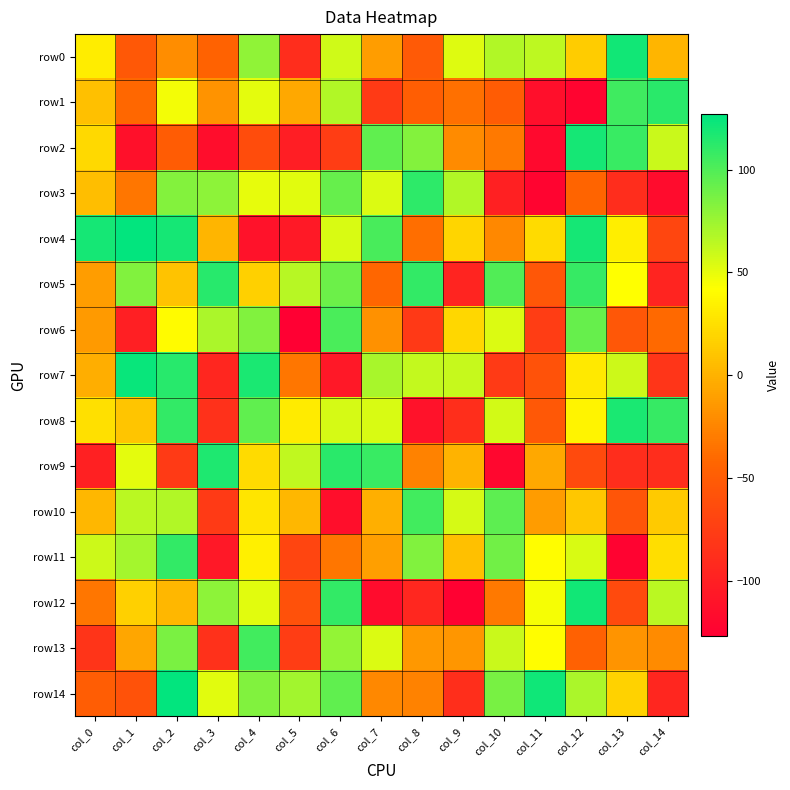

Reading left to right, list all the values displayed in this chart.

row0: col_0=32	col_1=-53	col_2=-20	col_3=-45	col_4=79	col_5=-89	col_6=58	col_7=-11	col_8=-52	col_9=53	col_10=68	col_11=64	col_12=14	col_13=121	col_14=1
row1: col_0=7	col_1=-41	col_2=46	col_3=-17	col_4=51	col_5=-5	col_6=68	col_7=-78	col_8=-48	col_9=-36	col_10=-50	col_11=-114	col_12=-123	col_13=106	col_14=113
row2: col_0=21	col_1=-113	col_2=-50	col_3=-116	col_4=-63	col_5=-102	col_6=-76	col_7=95	col_8=83	col_9=-21	col_10=-31	col_11=-119	col_12=120	col_13=108	col_14=60
row3: col_0=6	col_1=-33	col_2=83	col_3=80	col_4=50	col_5=52	col_6=93	col_7=54	col_8=112	col_9=68	col_10=-100	col_11=-123	col_12=-43	col_13=-89	col_14=-117
row4: col_0=120	col_1=126	col_2=120	col_3=1	col_4=-112	col_5=-106	col_6=55	col_7=103	col_8=-37	col_9=19	col_10=-23	col_11=22	col_12=120	col_13=33	col_14=-68
row5: col_0=-11	col_1=84	col_2=9	col_3=114	col_4=16	col_5=66	col_6=91	col_7=-42	col_8=110	col_9=-97	col_10=100	col_11=-54	col_12=109	col_13=42	col_14=-97
row6: col_0=-13	col_1=-101	col_2=40	col_3=70	col_4=84	col_5=-127	col_6=102	col_7=-18	col_8=-79	col_9=20	col_10=54	col_11=-76	col_12=93	col_13=-54	col_14=-40
row7: col_0=-2	col_1=124	col_2=114	col_3=-95	col_4=118	col_5=-33	col_6=-107	col_7=71	col_8=62	col_9=61	col_10=-78	col_11=-58	col_12=30	col_13=59	col_14=-82
row8: col_0=25	col_1=10	col_2=110	col_3=-86	col_4=95	col_5=31	col_6=56	col_7=55	col_8=-112	col_9=-88	col_10=57	col_11=-53	col_12=36	col_13=118	col_14=109
row9: col_0=-100	col_1=51	col_2=-78	col_3=117	col_4=22	col_5=63	col_6=113	col_7=108	col_8=-26	col_9=0	col_10=-121	col_11=-5	col_12=-65	col_13=-89	col_14=-89
row10: col_0=2	col_1=65	col_2=68	col_3=-78	col_4=28	col_5=2	col_6=-115	col_7=-1	col_8=105	col_9=56	col_10=96	col_11=-12	col_12=11	col_13=-56	col_14=13
row11: col_0=59	col_1=72	col_2=110	col_3=-107	col_4=34	col_5=-69	col_6=-33	col_7=-10	col_8=84	col_9=7	col_10=89	col_11=41	col_12=55	col_13=-124	col_14=24
row12: col_0=-33	col_1=16	col_2=2	col_3=80	col_4=52	col_5=-59	col_6=110	col_7=-117	col_8=-94	col_9=-126	col_10=-31	col_11=45	col_12=121	col_13=-65	col_14=65
row13: col_0=-83	col_1=-6	col_2=86	col_3=-86	col_4=105	col_5=-76	col_6=78	col_7=54	col_8=-14	col_9=-15	col_10=60	col_11=41	col_12=-46	col_13=-16	col_14=-21
row14: col_0=-49	col_1=-58	col_2=126	col_3=52	col_4=84	col_5=73	col_6=95	col_7=-23	col_8=-26	col_9=-88	col_10=87	col_11=122	col_12=70	col_13=17	col_14=-95